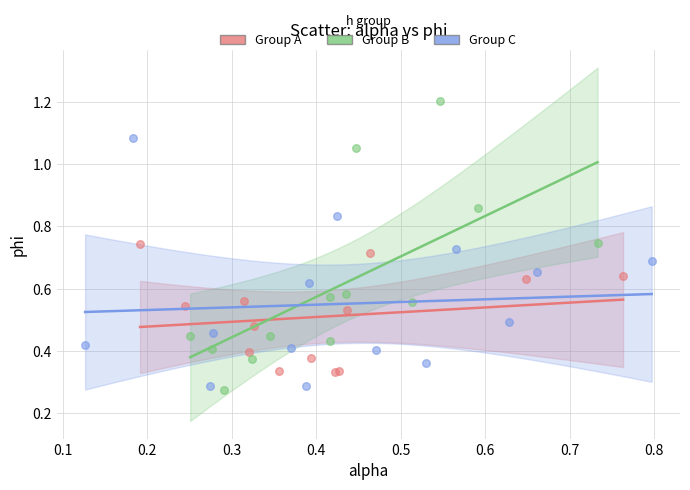

Which series has the widest spread of Y values?

Group B